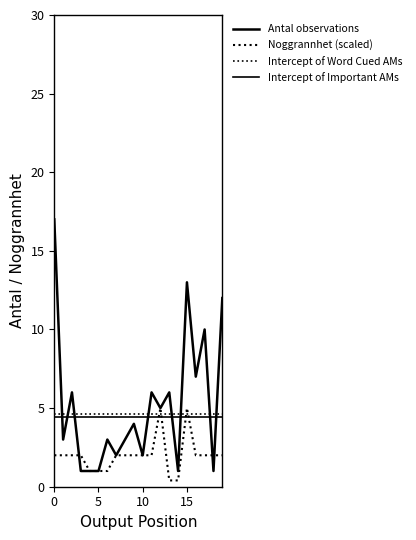

True or false: Noggrannhet has a value of 3.4 at 2018-04-08.

False